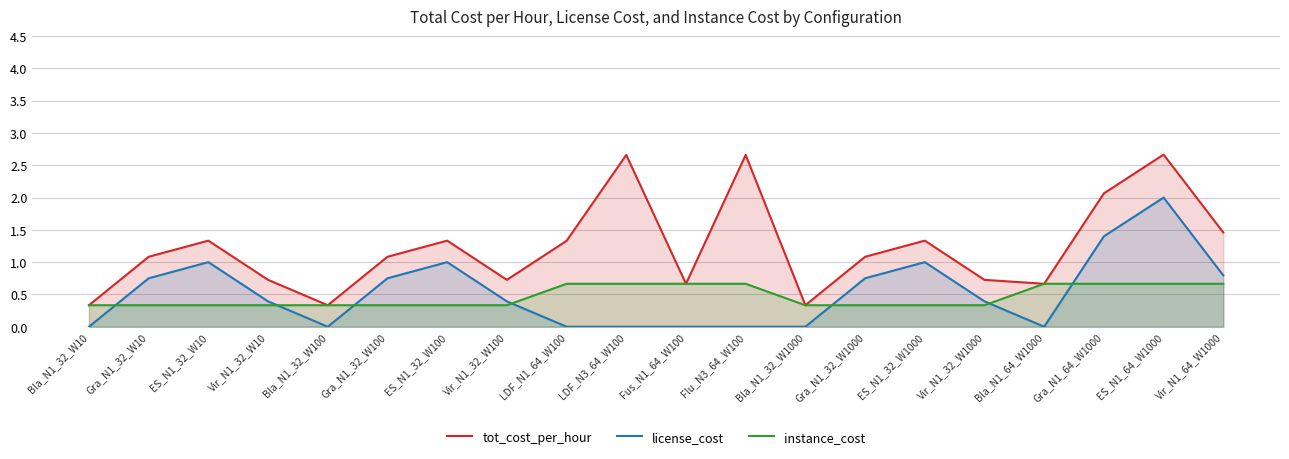

How many instance_cost values are between 0 and 1?

20